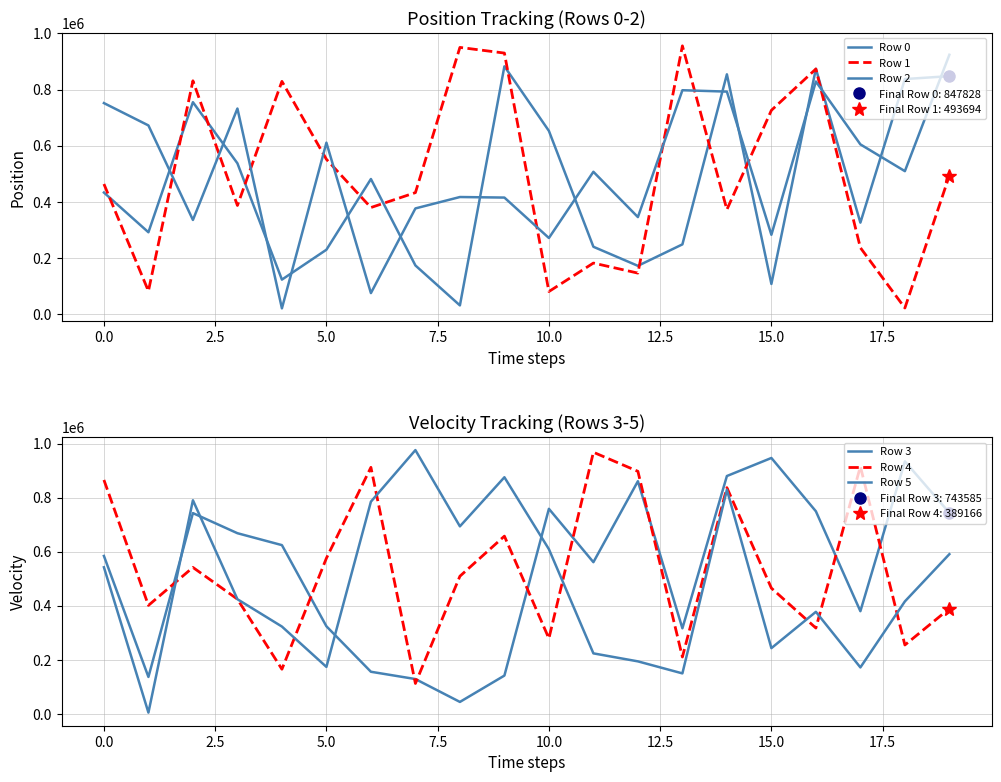

Rank the series at 11 from lowest to highest value.

Row 1, Row 5, Row 0, Row 2, Row 3, Row 4